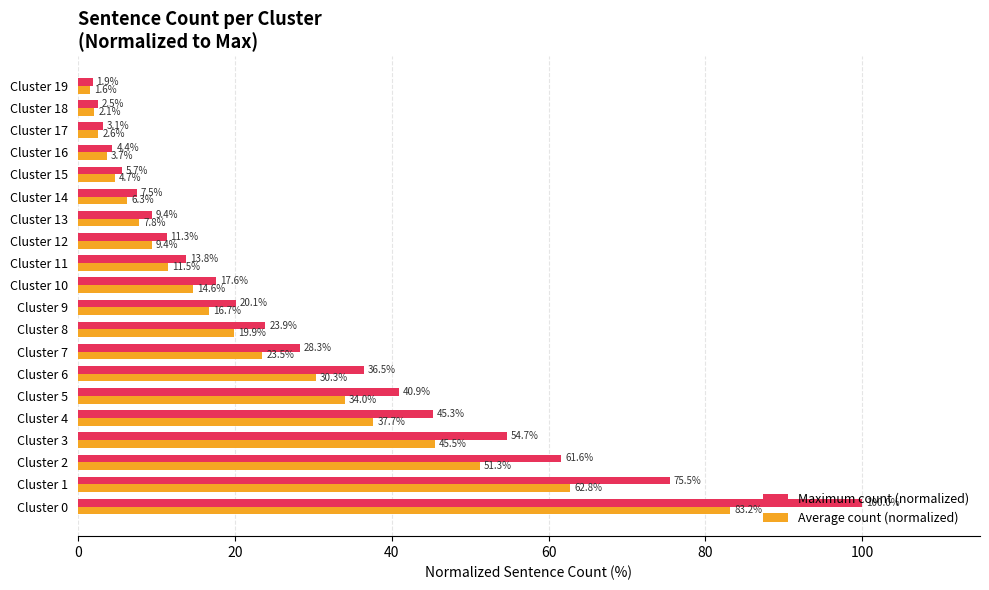

At how many categories does at least one series exceed 92?

1